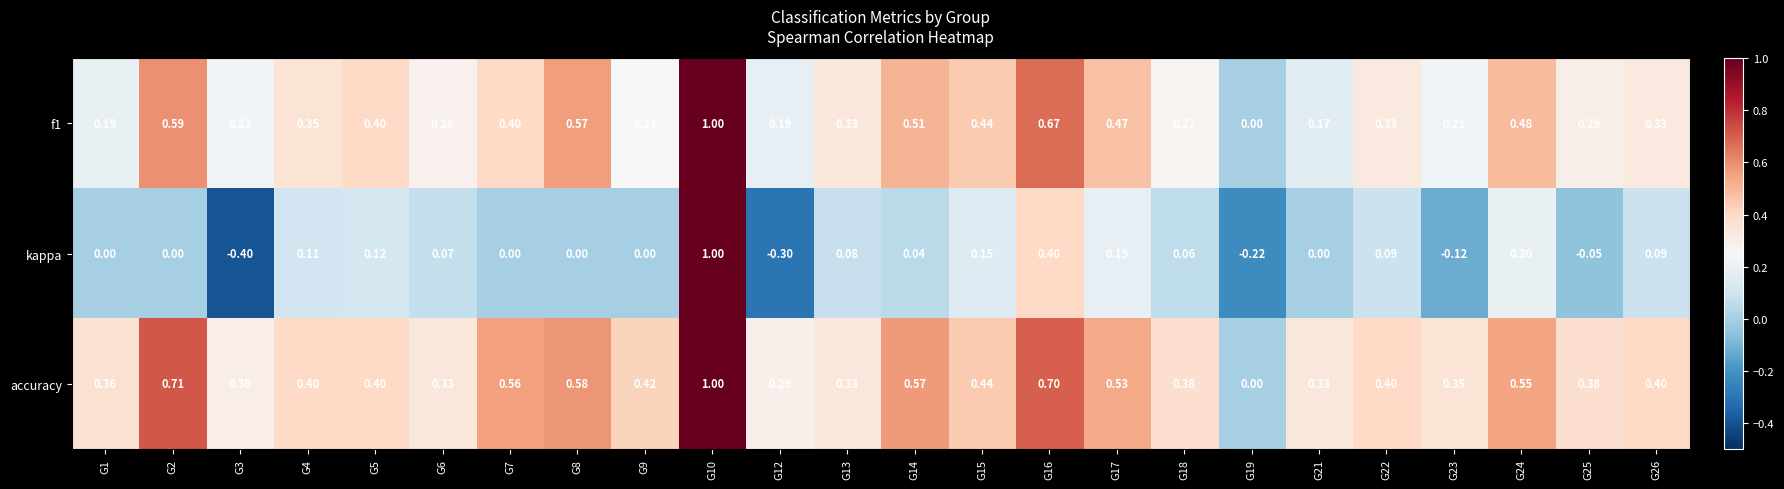

Which series has the widest spread of values?

kappa